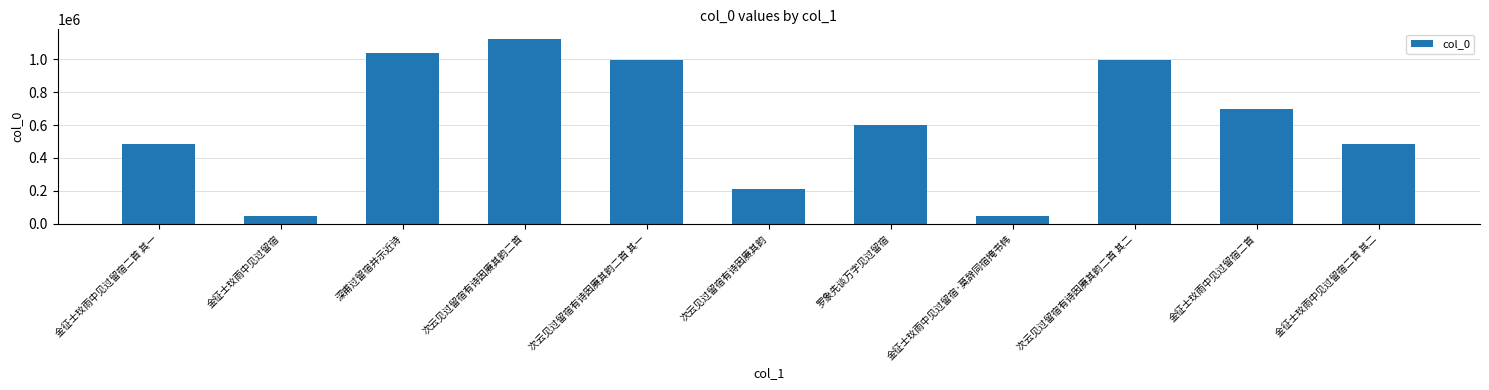

Is it true that the value at 次云见过留宿有诗因赓其韵二首 其二 is 1507137?

False